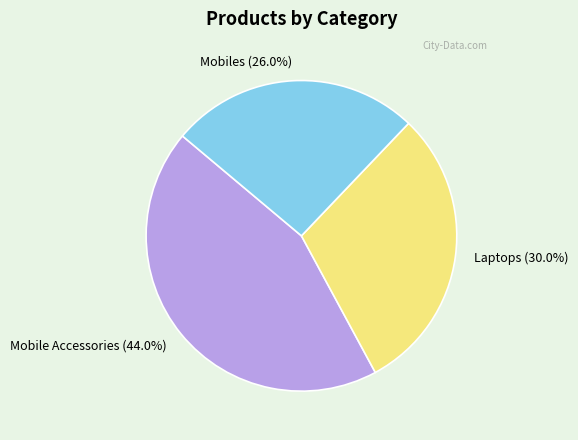

The Mobiles slice represents 19% of the pie. True or false?

False